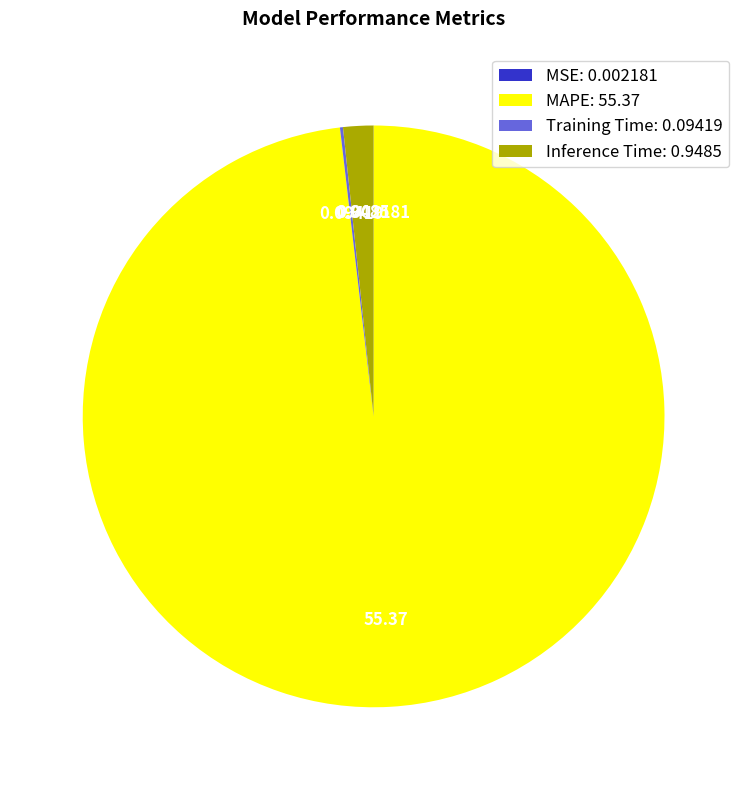

Is there a majority slice in this chart?

Yes